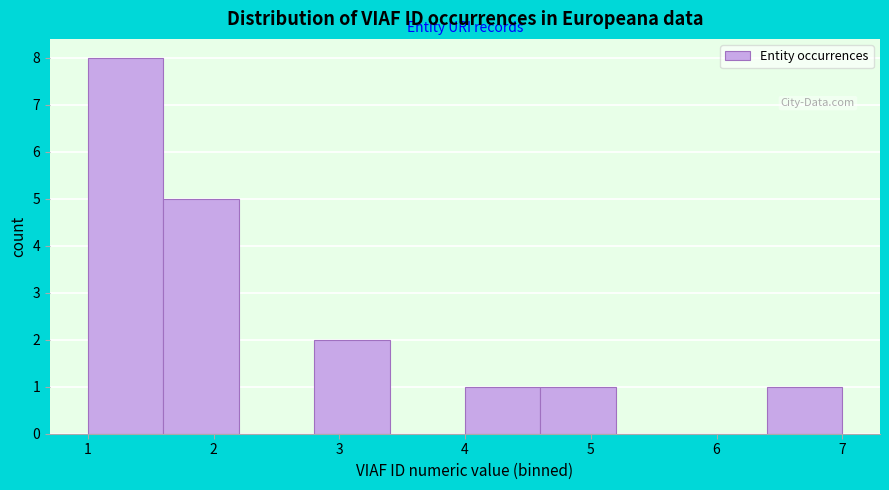

Over which range of the x-axis is the bar tallest?

1.0 to 1.6